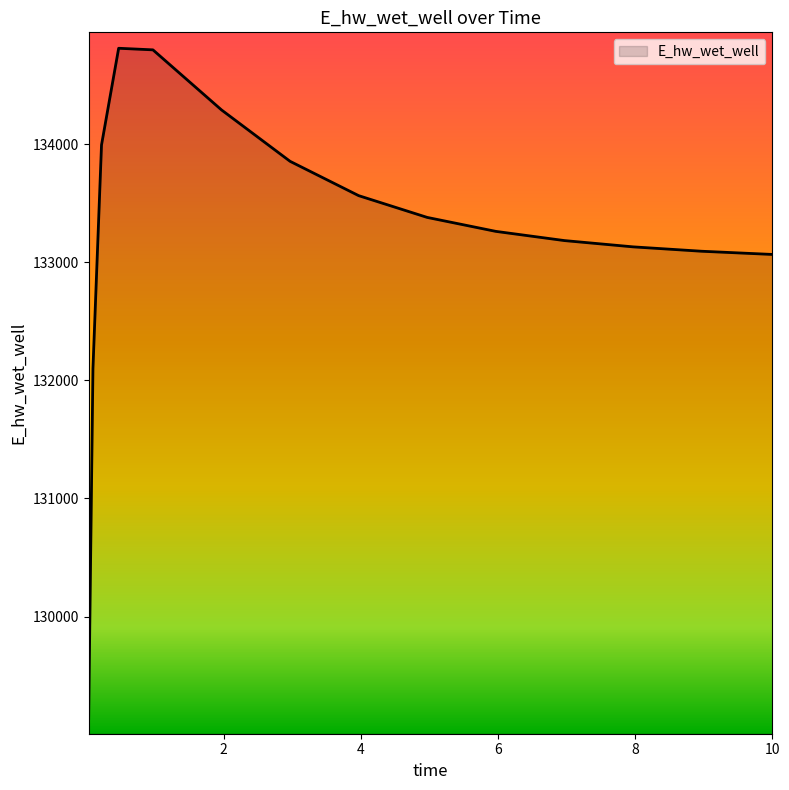

What is the smallest value displayed?

129138.2